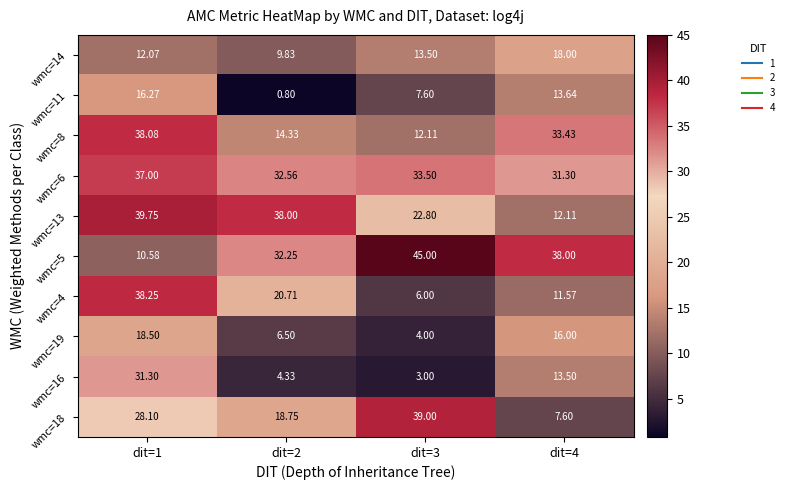

At which category is the sum across all series the highest?

dit=1